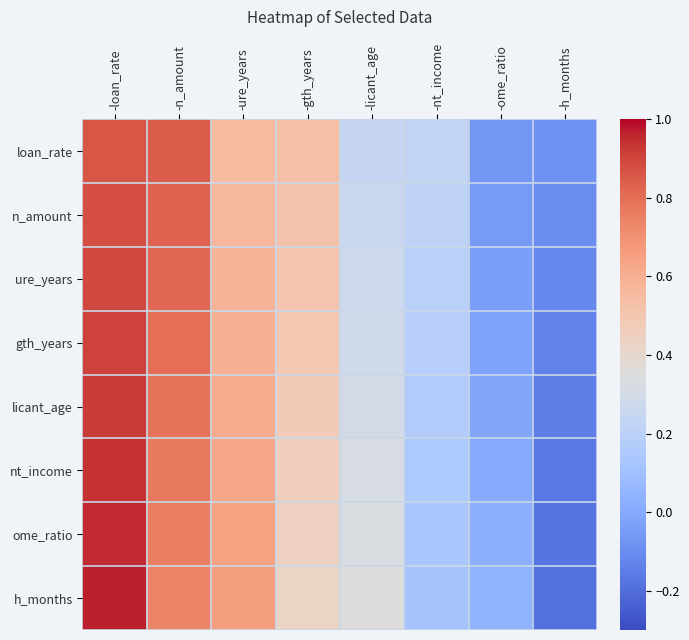

Which series changed the most between -n_amount and -ome_ratio?

loan_rate